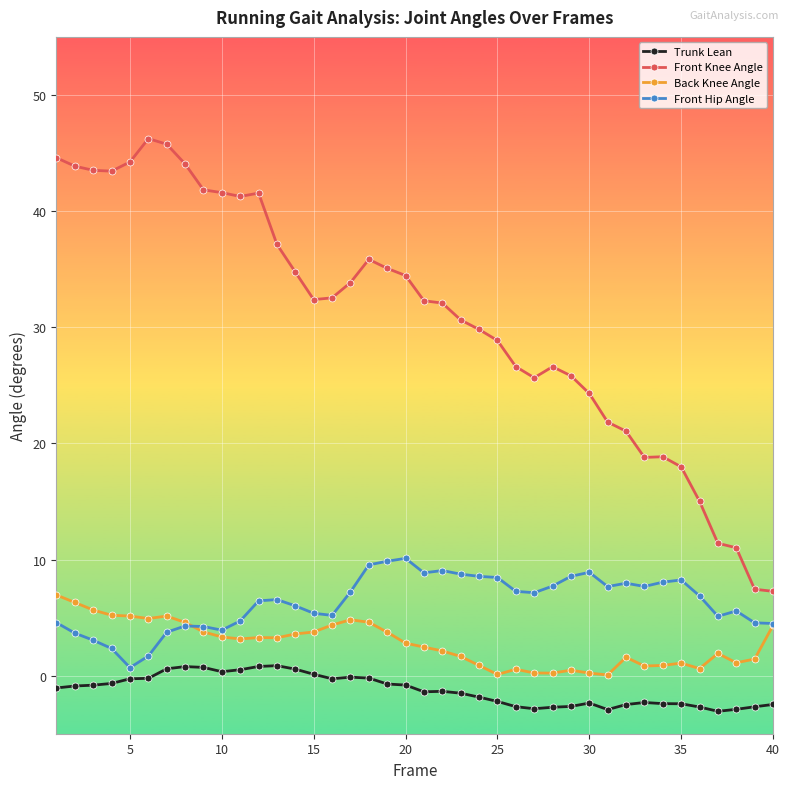

What is the difference between the maximum and minimum values in the Back Knee Angle series?

6.9